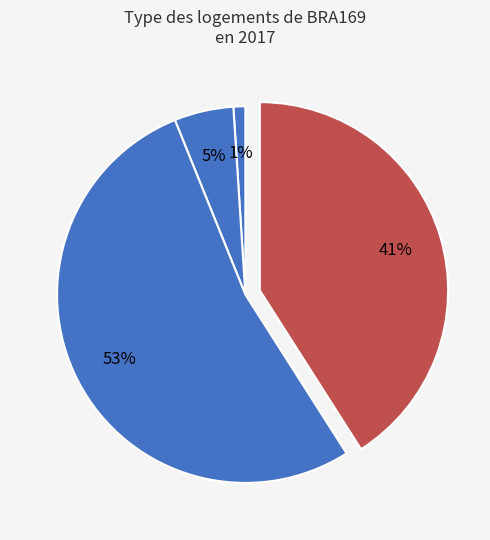

To the nearest percent, what is the difference between the largest and smallest slice percentages?

52%